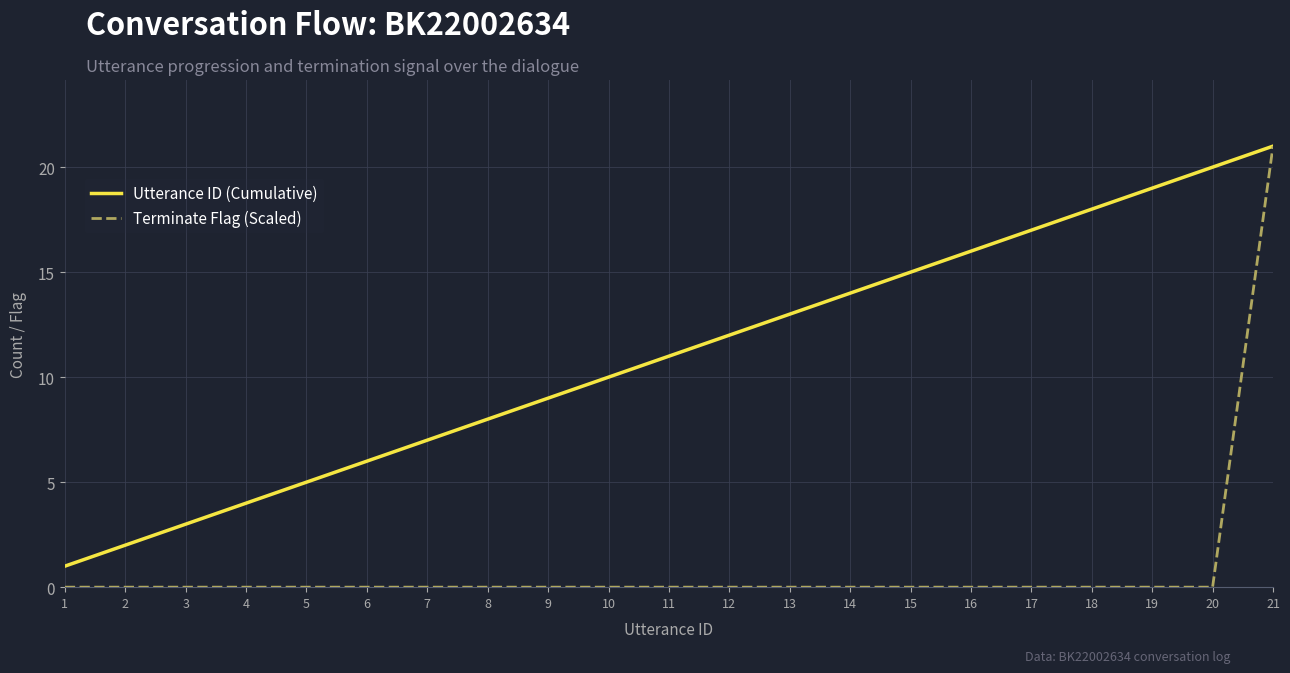

What is the sum of all Utterance ID (Cumulative) values?

231